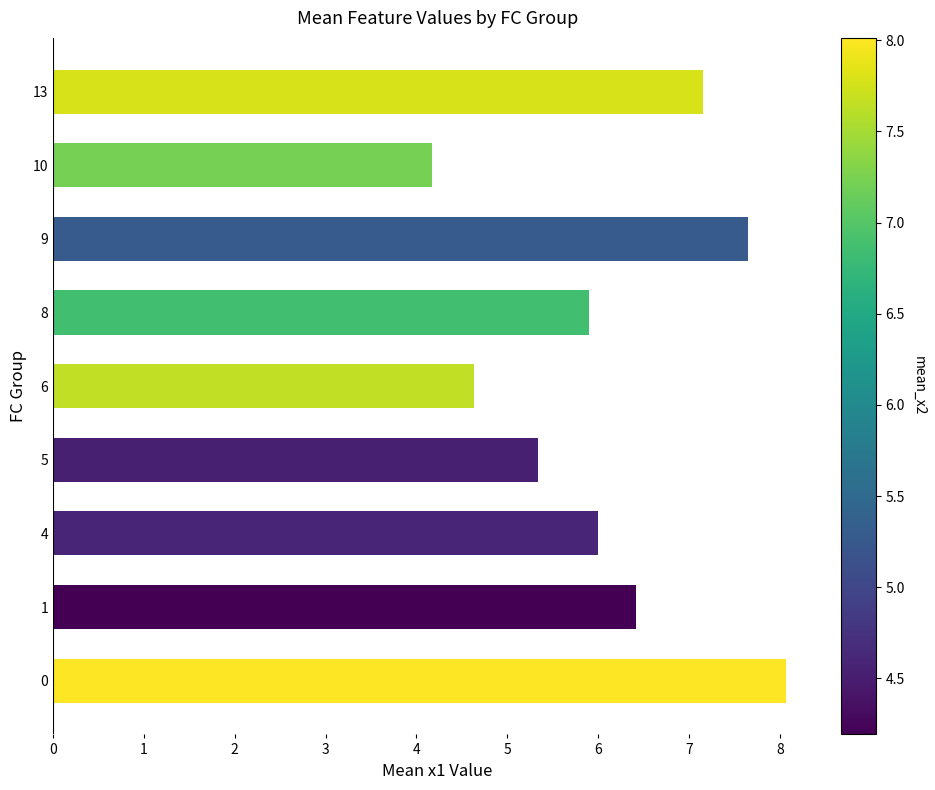

Reading bottom to top, what are all the values shown in this chart?

0=8.1	1=6.4	4=6.0	5=5.3	6=4.6	8=5.9	9=7.7	10=4.2	13=7.2